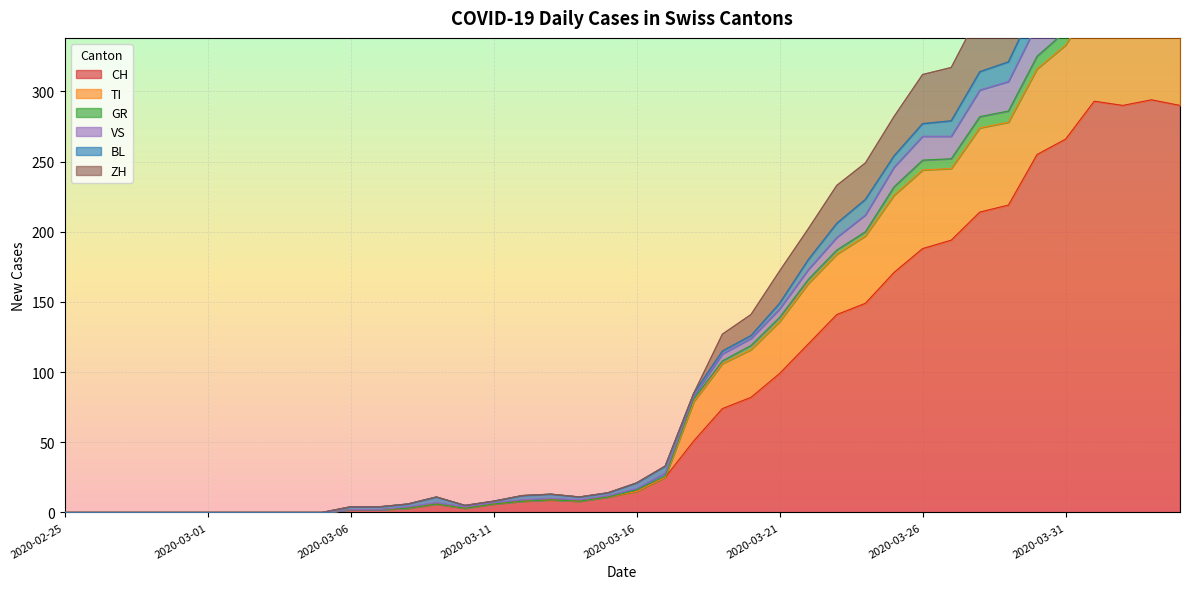

How many values in GR are above zero?

30